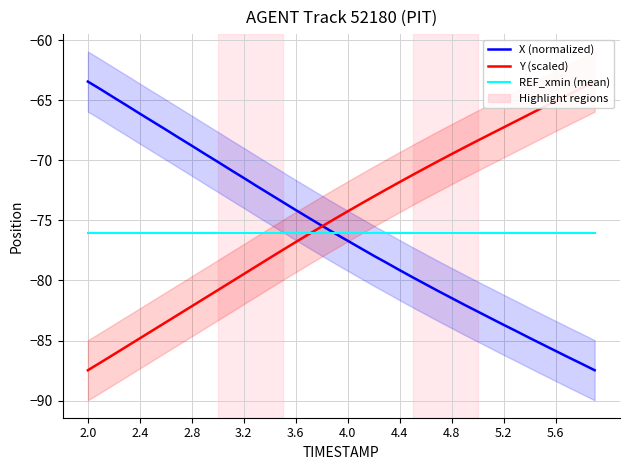

True or false: X (normalized) and REF_xmin (mean) intersect in this chart.

True